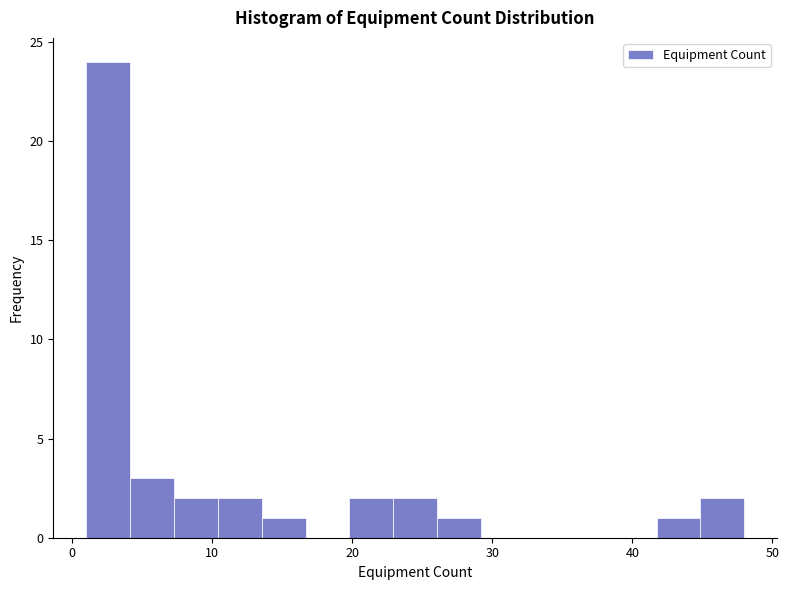

Read against the x-axis, roughly where is the centre of the tallest bar?

3